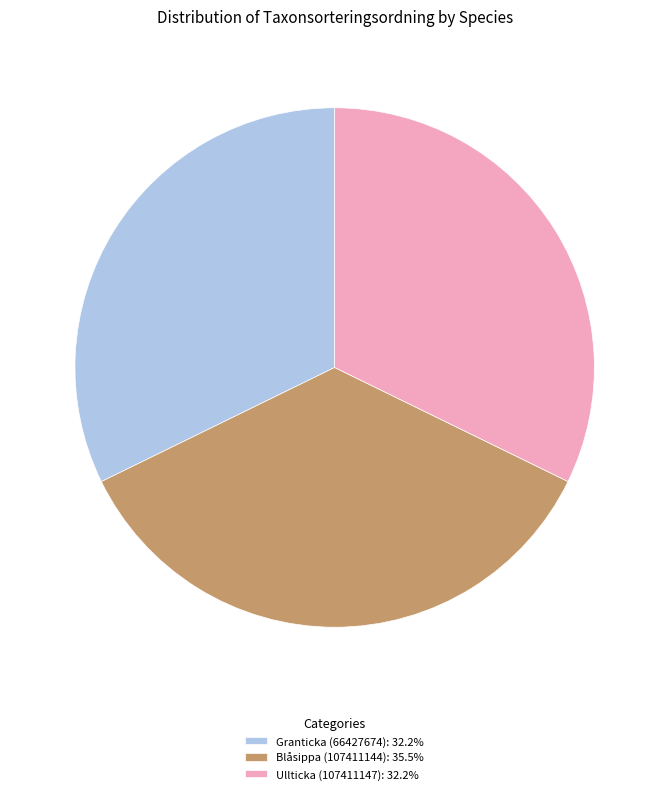

Approximately how many times larger is the value at Blåsippa (107411144): 35.5% compared to Granticka (66427674): 32.2%?

1.1